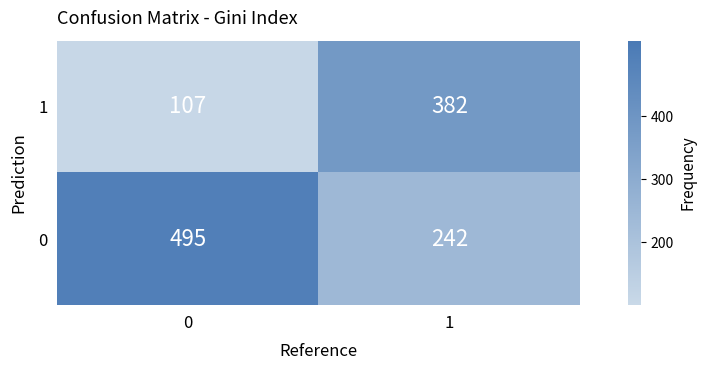

Between 0 and 1, which series saw the biggest shift?

1